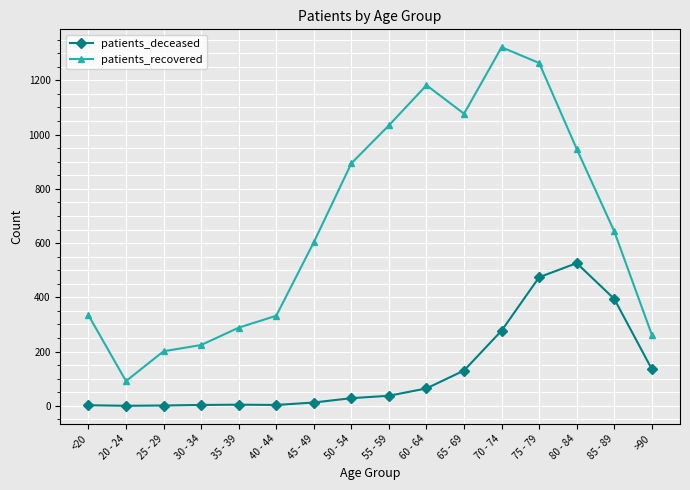

What is the maximum value for patients_recovered?

1322